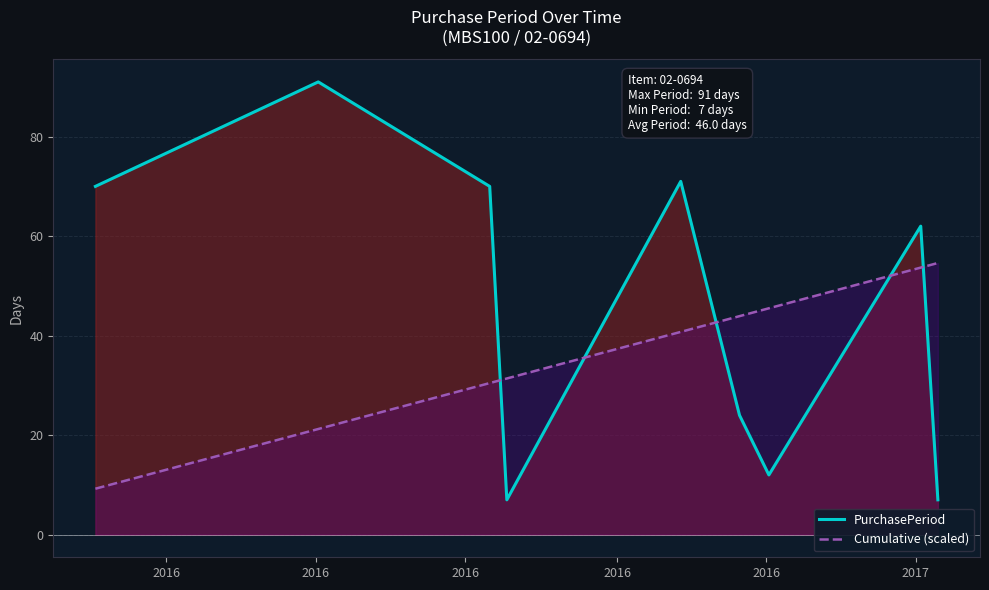

What is the average value of the Cumulative (scaled) series?

36.8